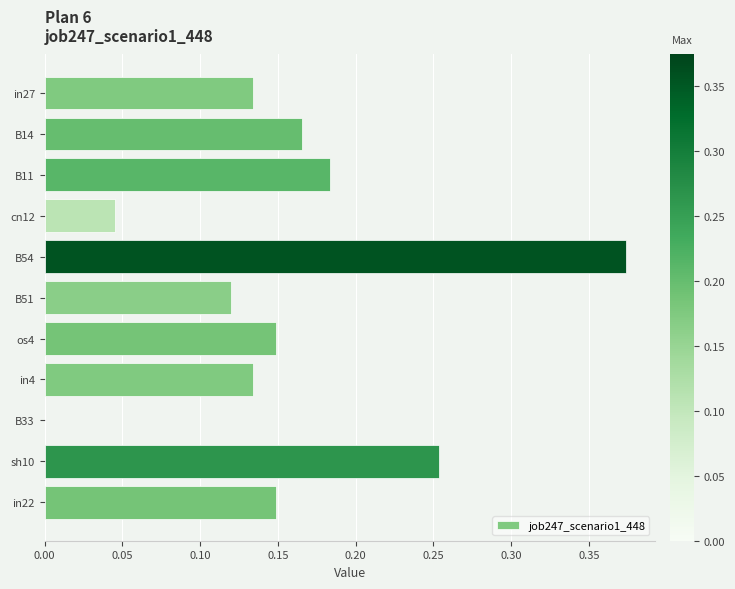

Which label corresponds to the largest value in the chart?

B54